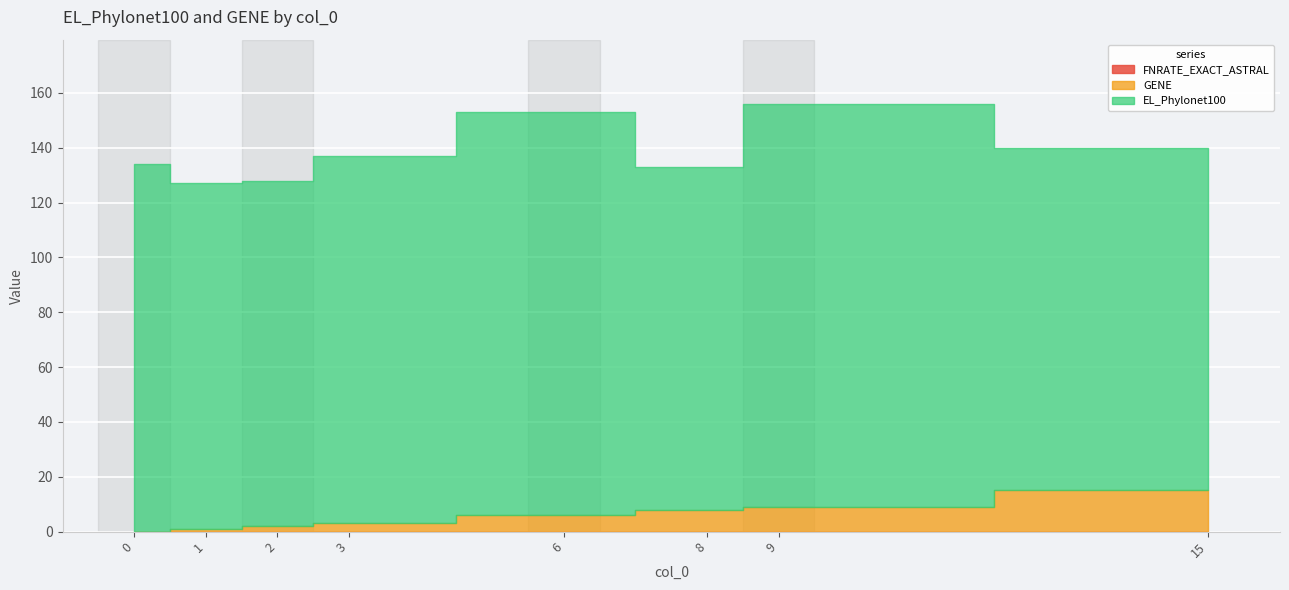

At how many categories does at least one series exceed 145?

2